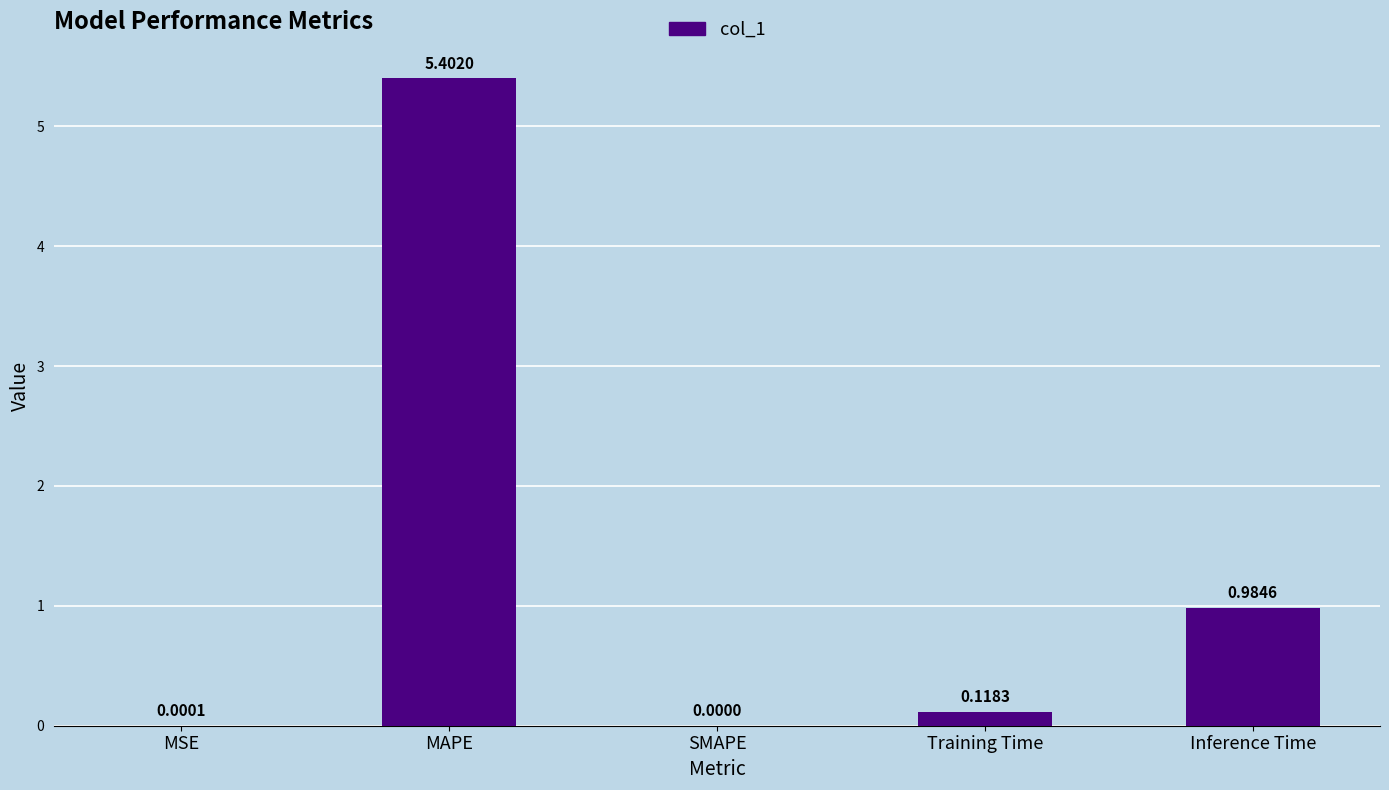

Where is the data nearest to the value 2?

Inference Time